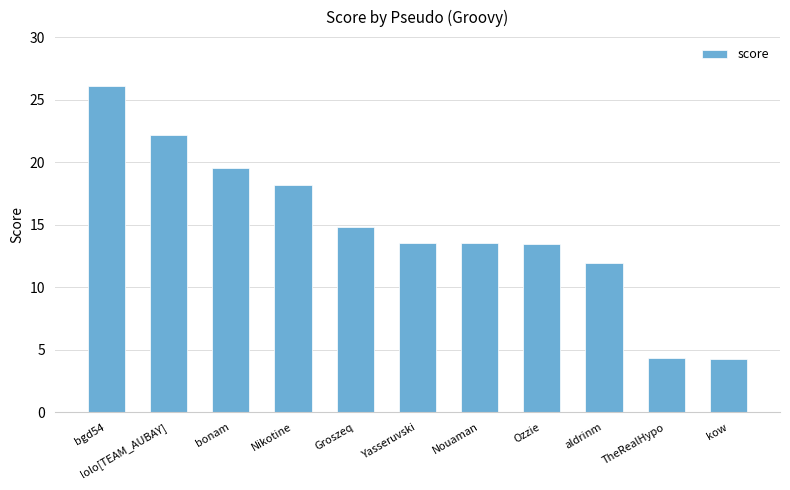

What is the label of the 11th bar from the right?

bgd54